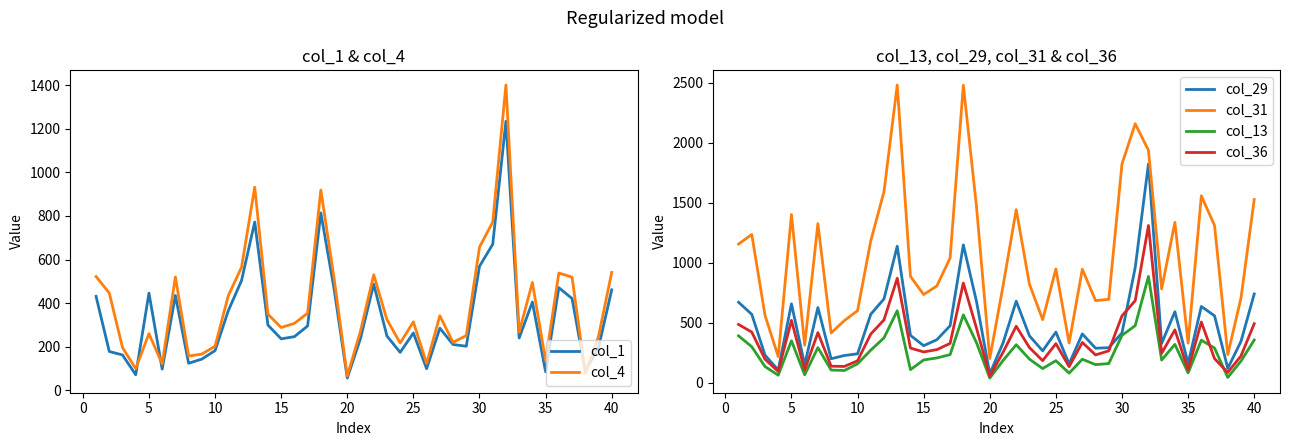

True or false: col_31 and col_36 intersect in this chart.

False